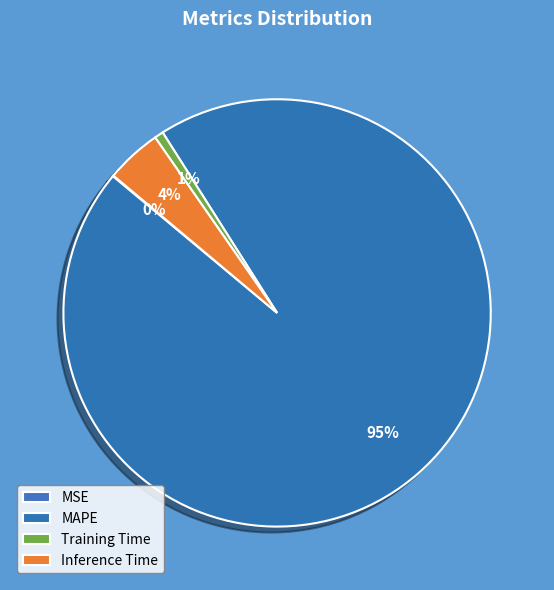

To the nearest percent, what is the difference between the Training Time and MSE slice percentages?

1%